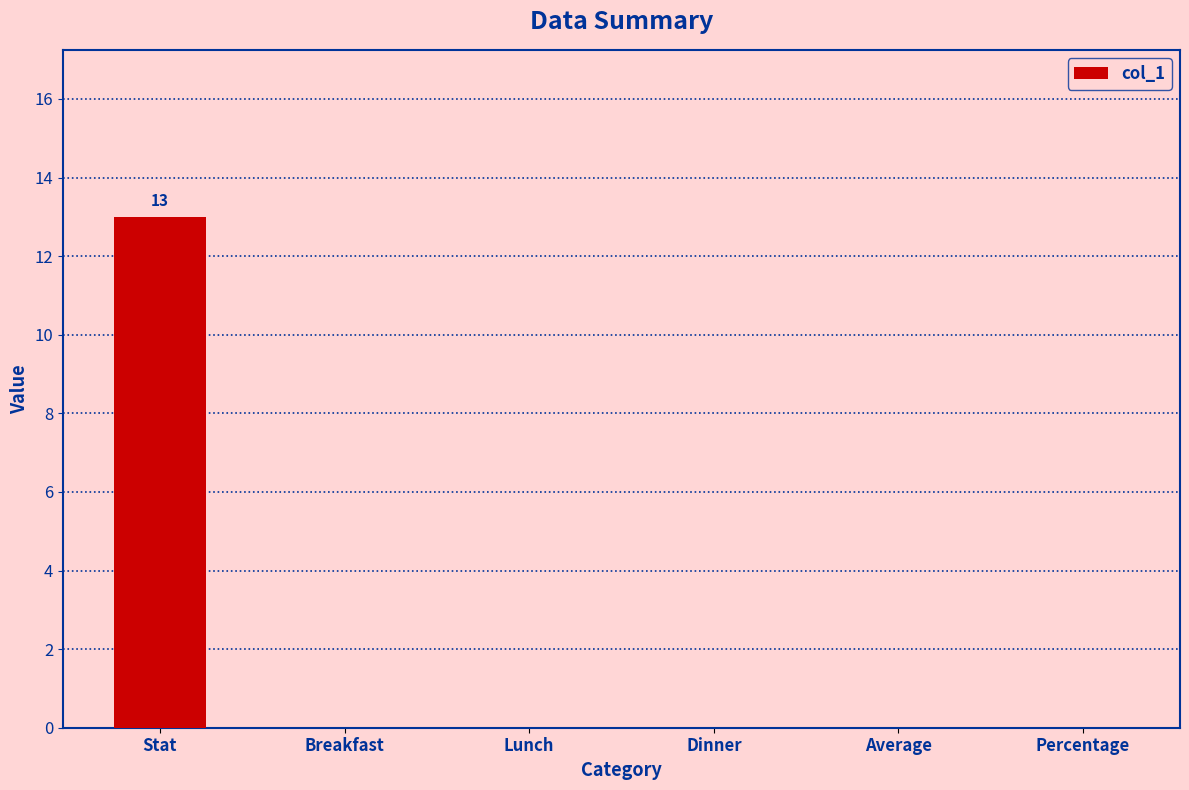

What is the change in value from Stat to Percentage?

-13